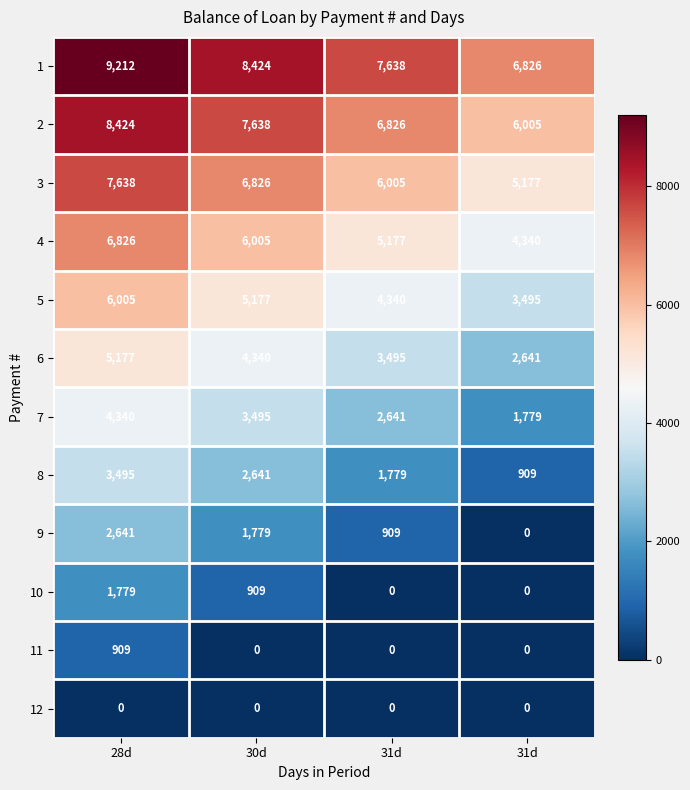

Reading left to right, transcribe all the data shown in this chart.

1: 28d=9212.0	30d=8424.0	31d=7638.0	31d=6826.0
2: 28d=8424.0	30d=7638.0	31d=6826.0	31d=6005.0
3: 28d=7638.0	30d=6826.0	31d=6005.0	31d=5177.0
4: 28d=6826.0	30d=6005.0	31d=5177.0	31d=4340.0
5: 28d=6005.0	30d=5177.0	31d=4340.0	31d=3495.0
6: 28d=5177.0	30d=4340.0	31d=3495.0	31d=2641.0
7: 28d=4340.0	30d=3495.0	31d=2641.0	31d=1779.0
8: 28d=3495.0	30d=2641.0	31d=1779.0	31d=909.0
9: 28d=2641.0	30d=1779.0	31d=909.0	31d=0.0
10: 28d=1779.0	30d=909.0	31d=0.0	31d=0.0
11: 28d=909.0	30d=0.0	31d=0.0	31d=0.0
12: 28d=0.0	30d=0.0	31d=0.0	31d=0.0